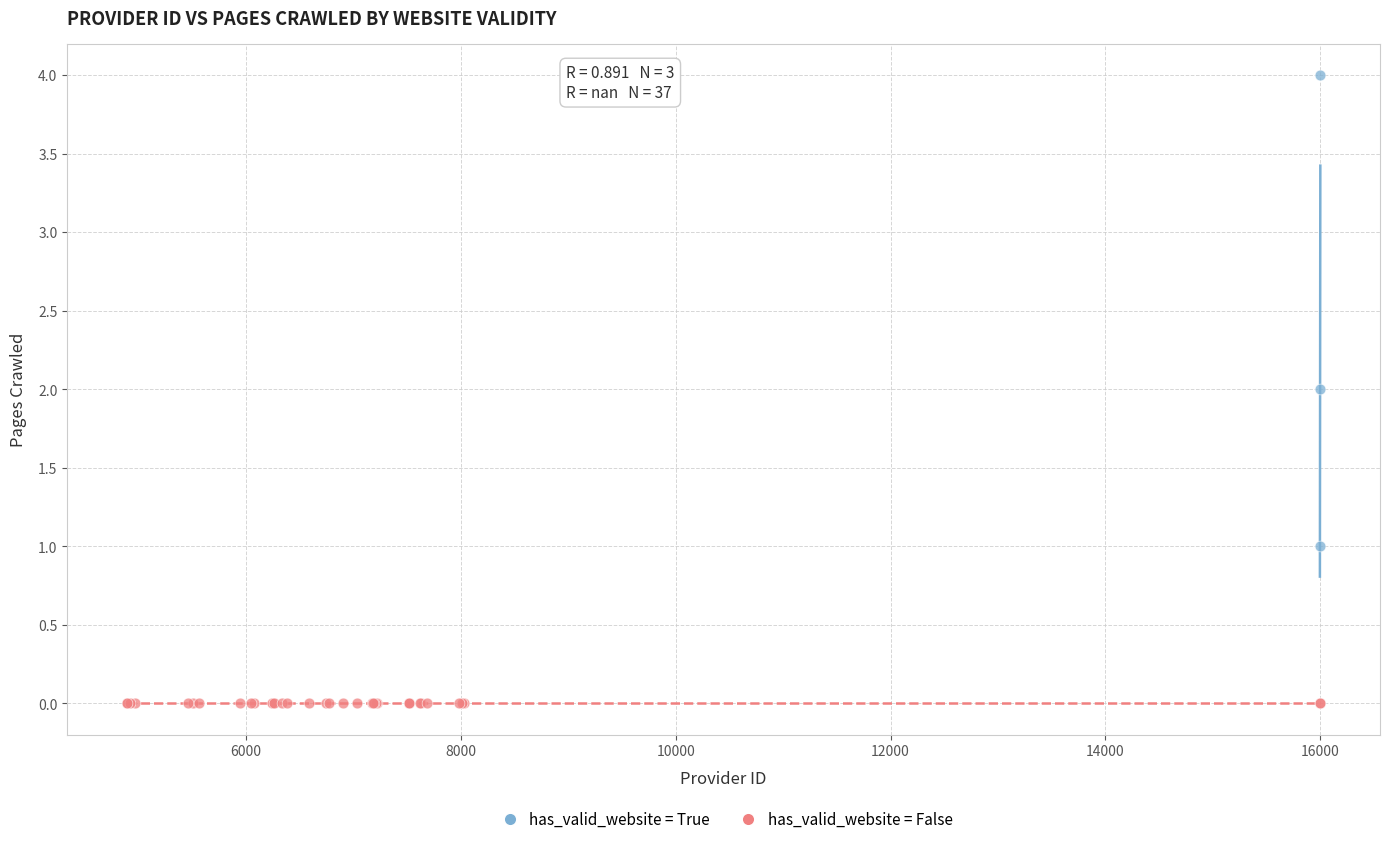

Which series reaches the maximum Y coordinate?

has_valid_website = True